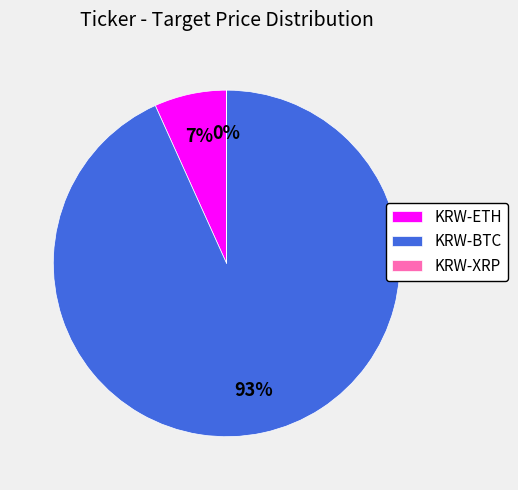

What is the largest slice in the pie chart?

KRW-BTC